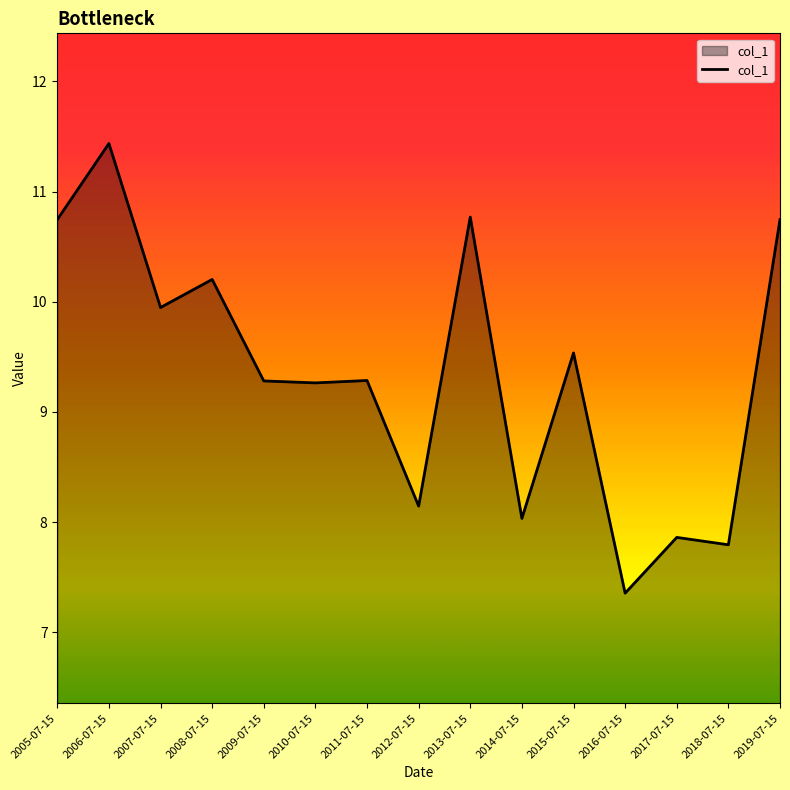

How many lines are shown in the chart?

1